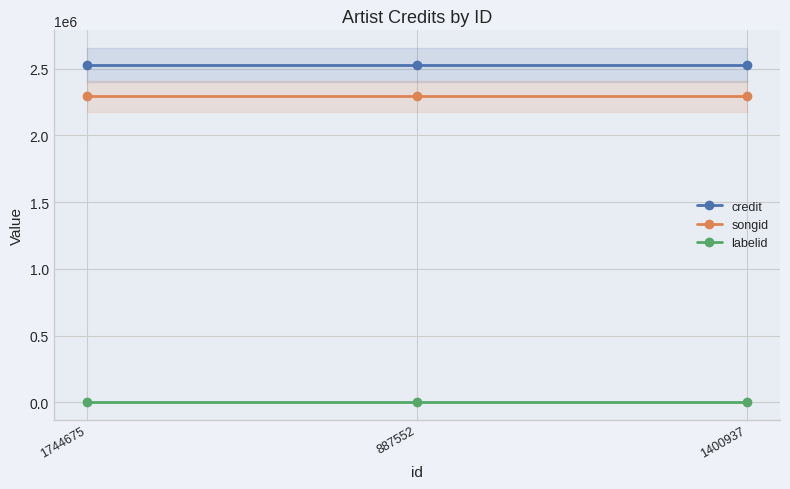

What is the spread (max minus min) of values at 1744675?

2524641